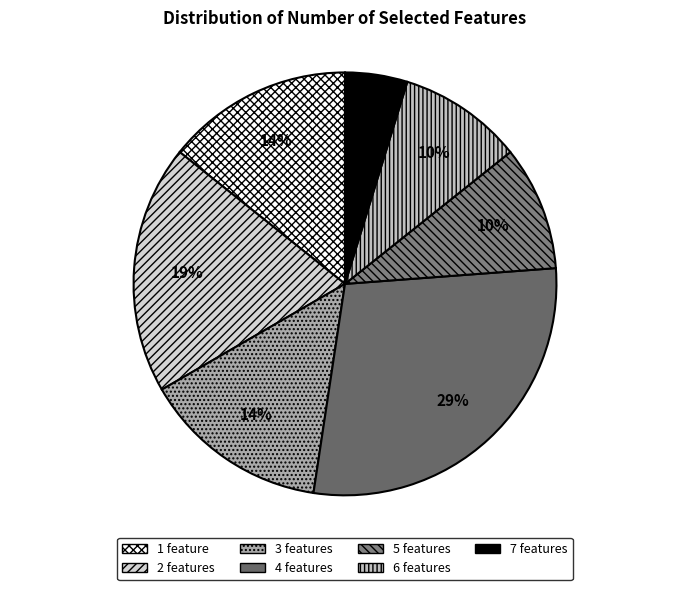

What percentage is the 6 features slice, to the nearest percent?

10%